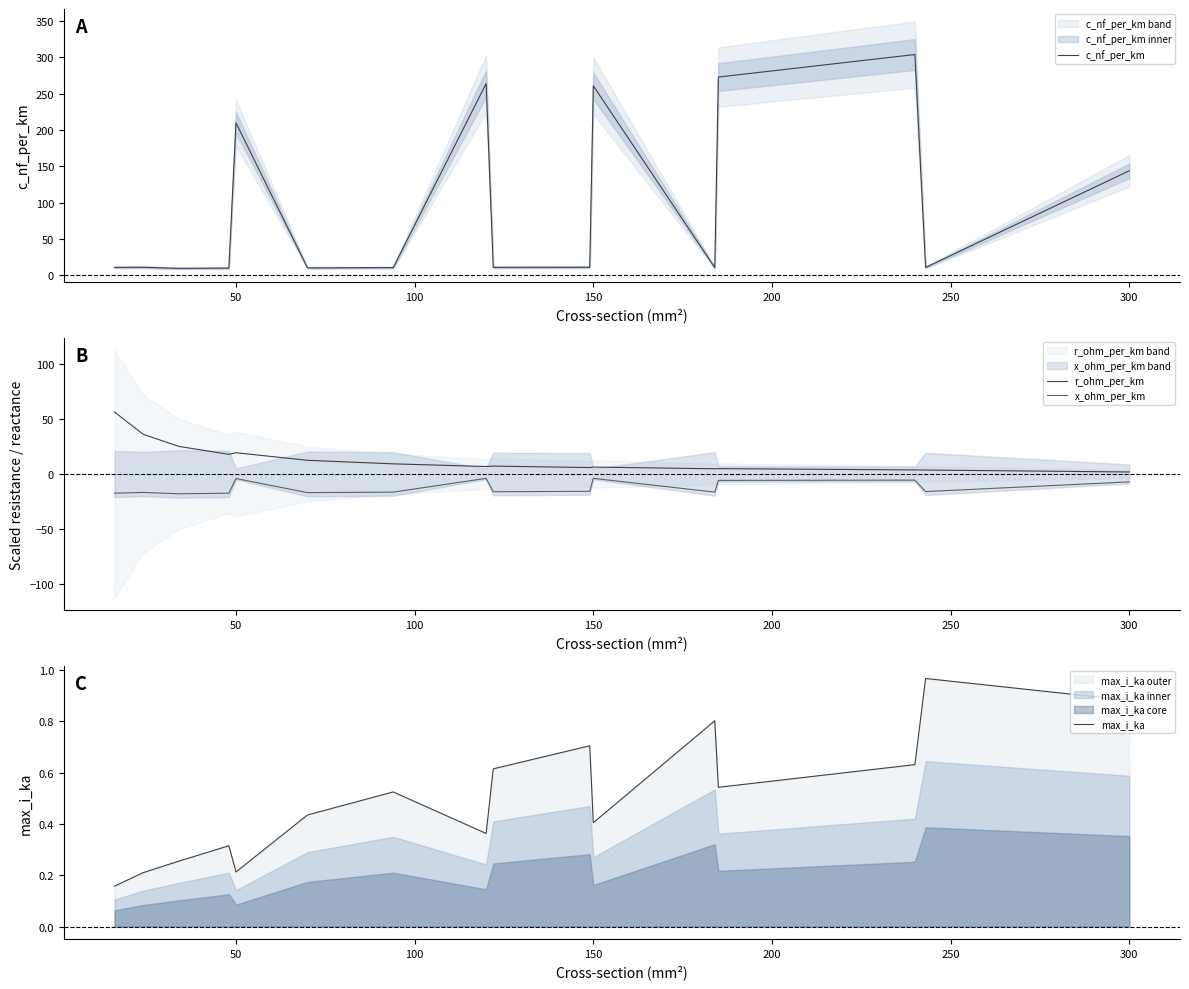

What is the difference between the maximum and minimum values in the x_ohm_per_km series?

14.0